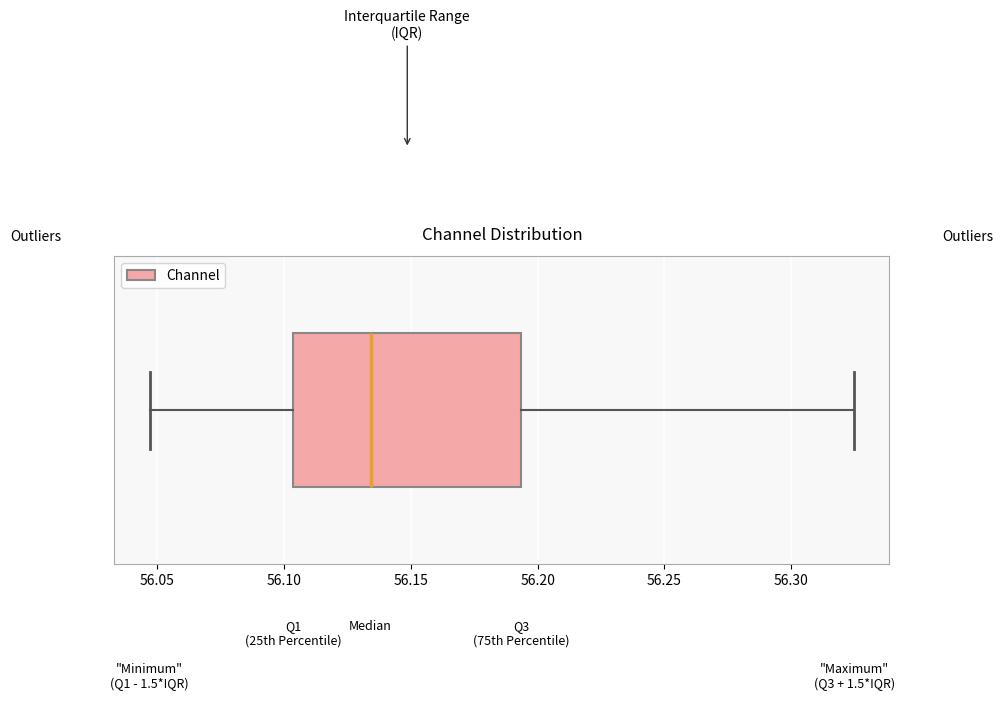

Read this box plot against the x-axis: the position of the median line, the range covered by the box, and the ends of both whiskers. The values are not printed on the chart, so give them approximately, as read against the axis.

median 56.135, box 56.105 to 56.195, whiskers 56.045 to 56.325